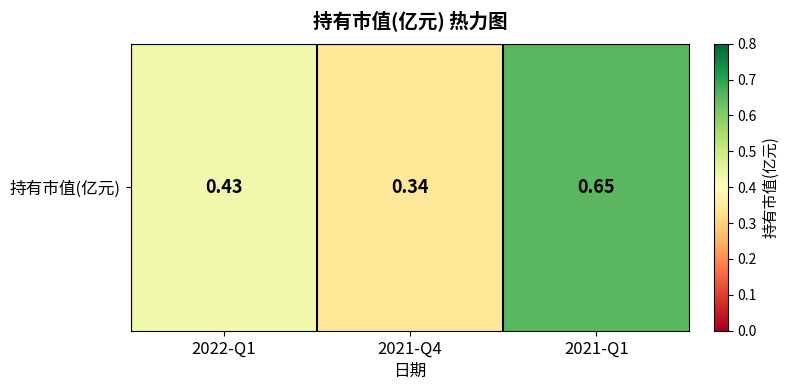

Between 2021-Q1 and 2022-Q1, which is larger?

2021-Q1